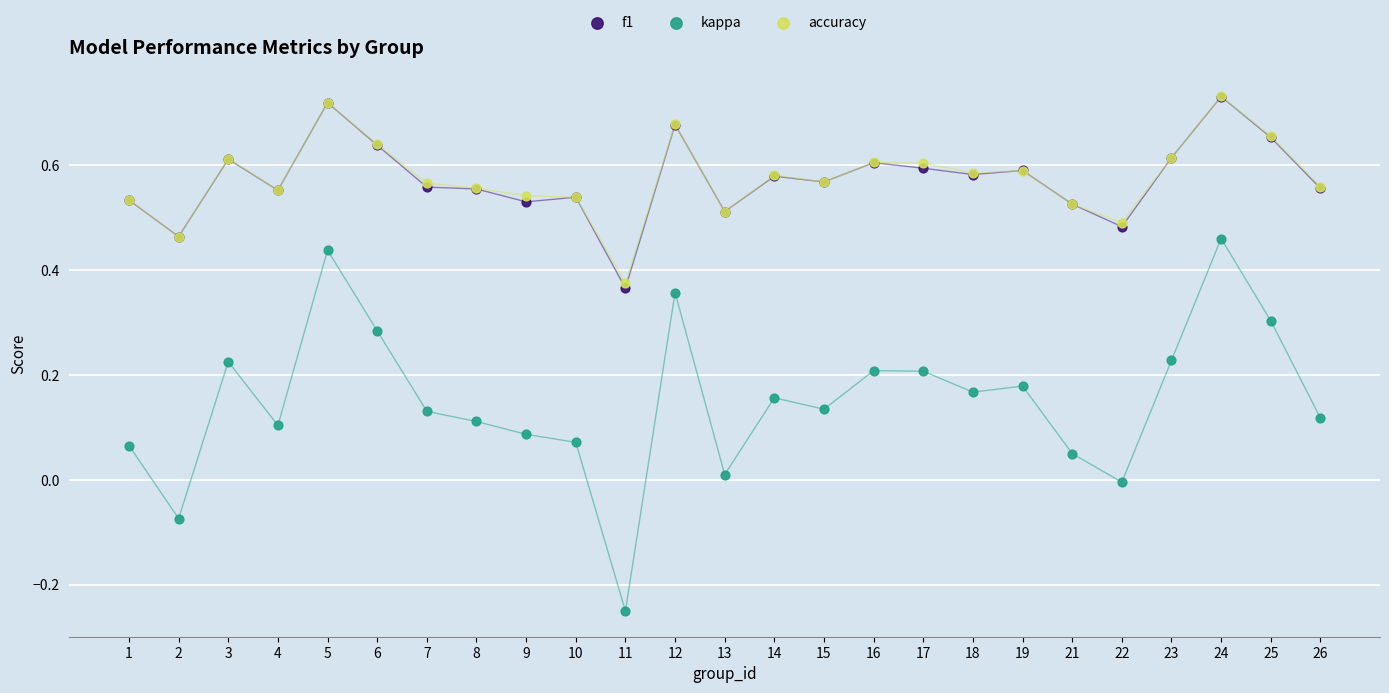

Which series has the widest spread of Y values?

kappa